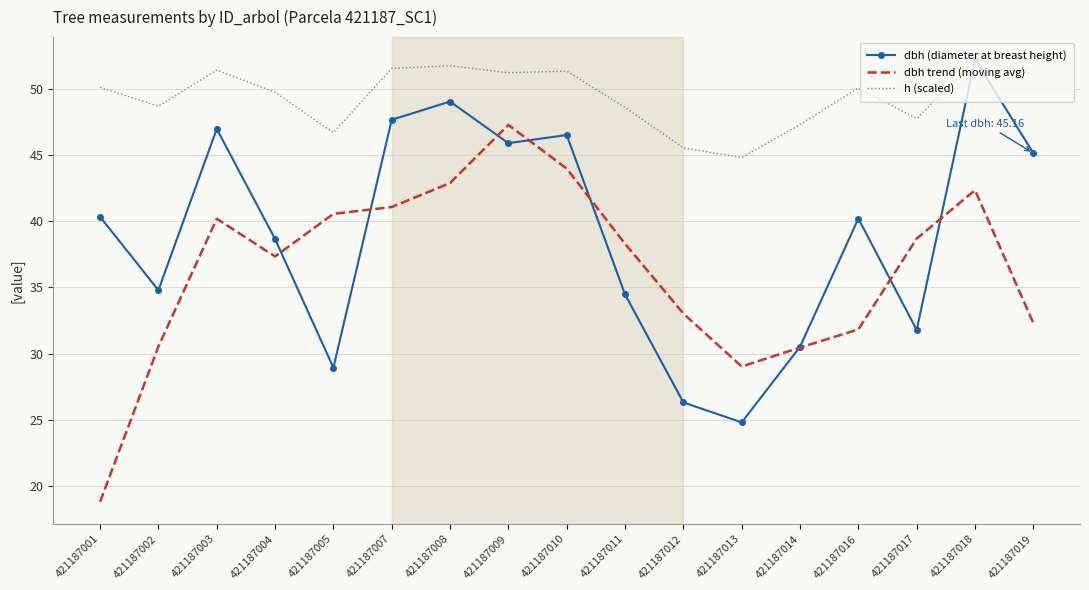

What is the total value across all series at 421187007?

140.3